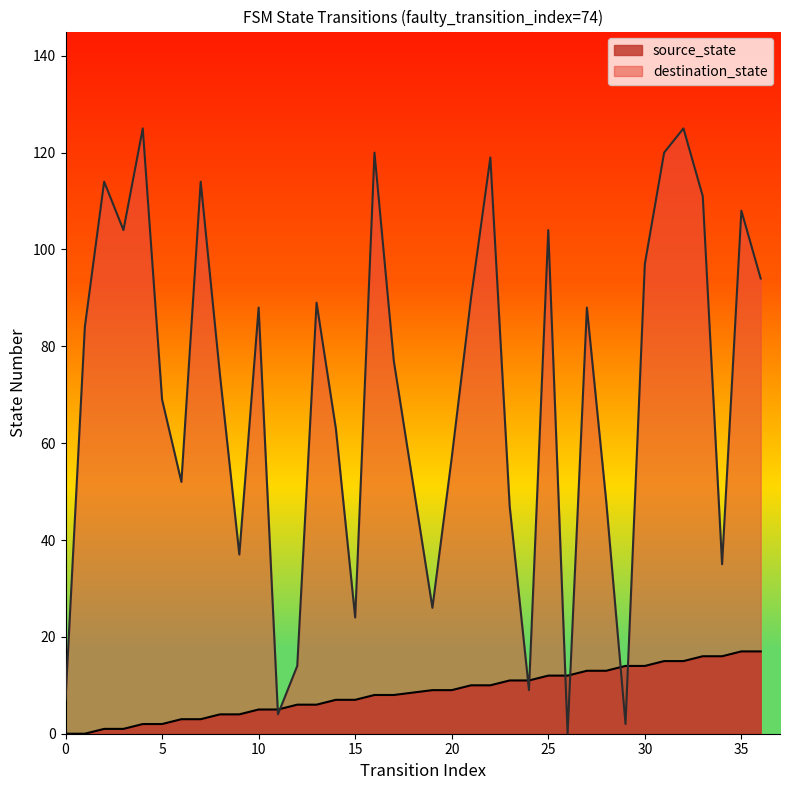

What value does the destination_state series have at 7, to the nearest 5?

115